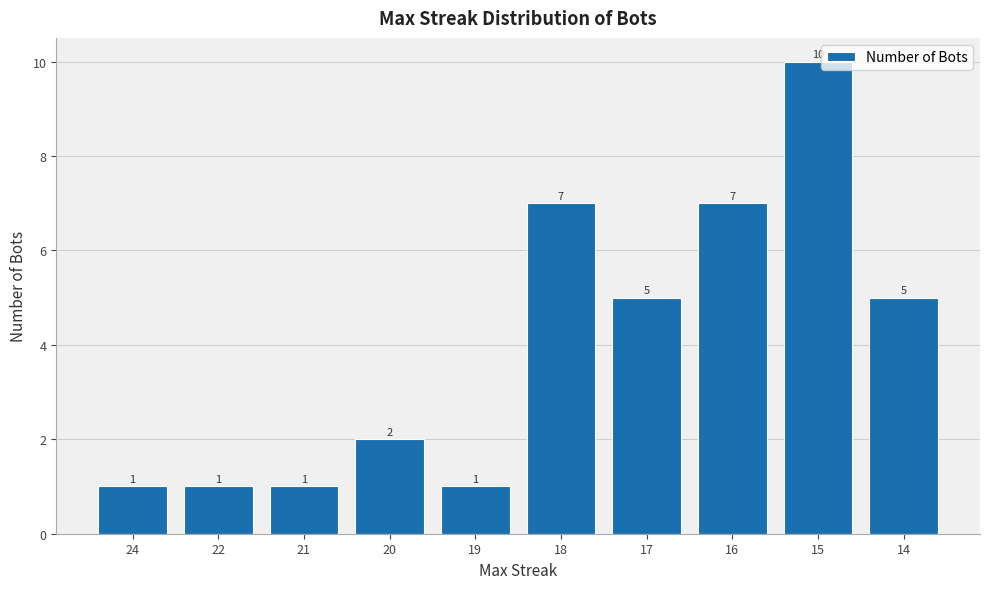

What is the value of the 9th bar from the left?

10